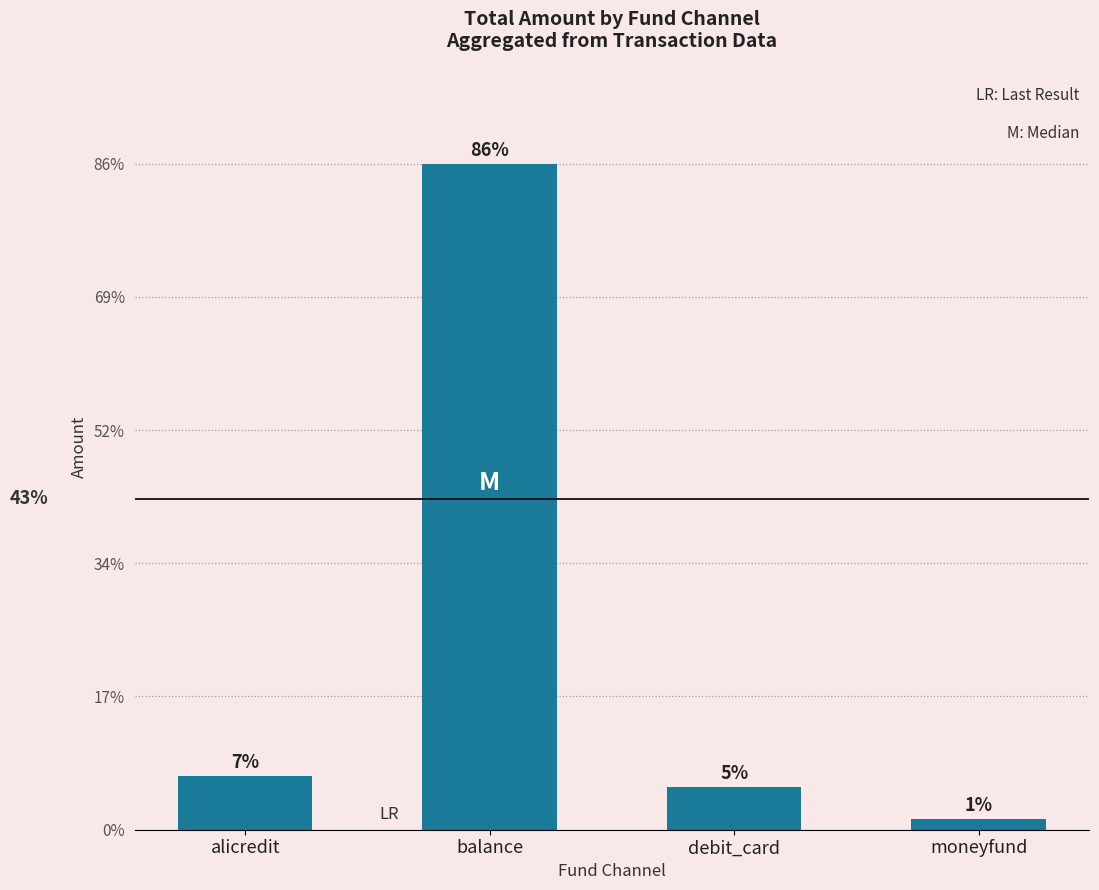

Does the chart contain stacked bars?

No